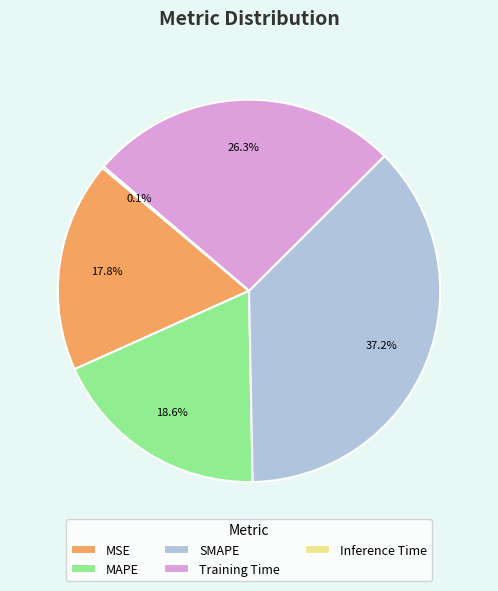

To the nearest percent, what percentage of the pie is MSE?

18%